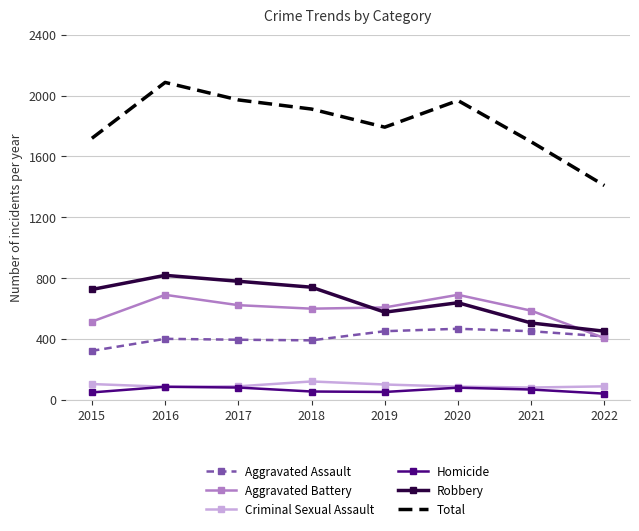

Which category has the highest value across all series?

2016